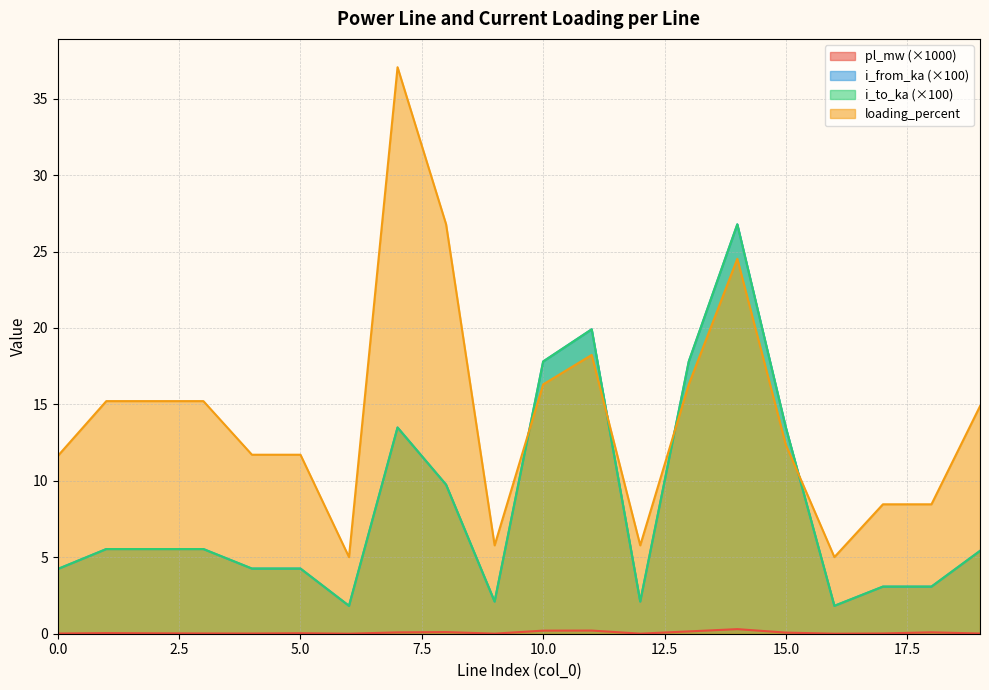

At which category does i_to_ka reach its first local valley?

6